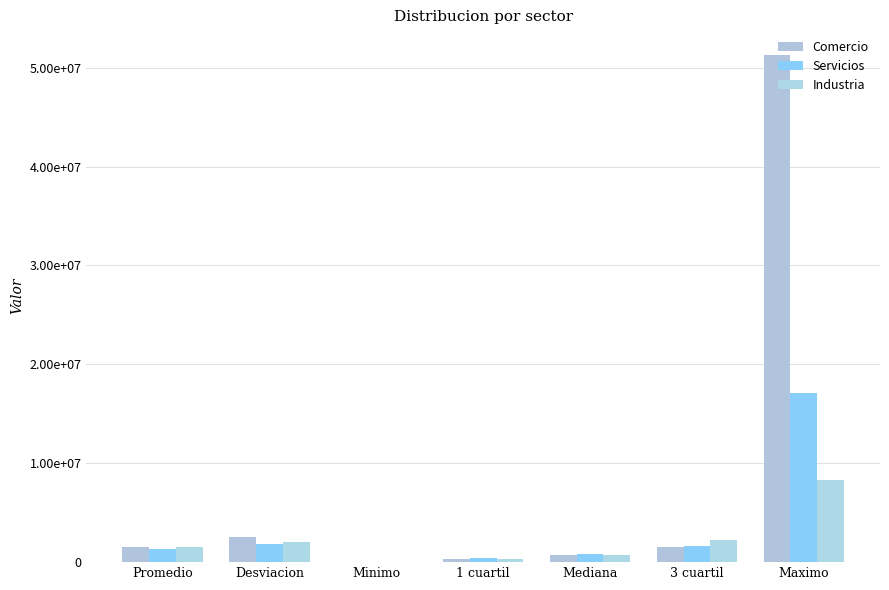

Which label corresponds to the largest value in the chart?

Maximo